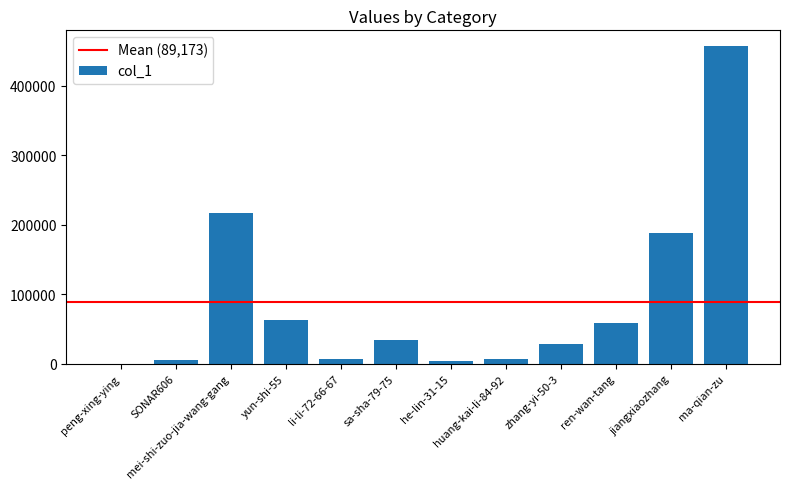

How many data points does each series have?

12